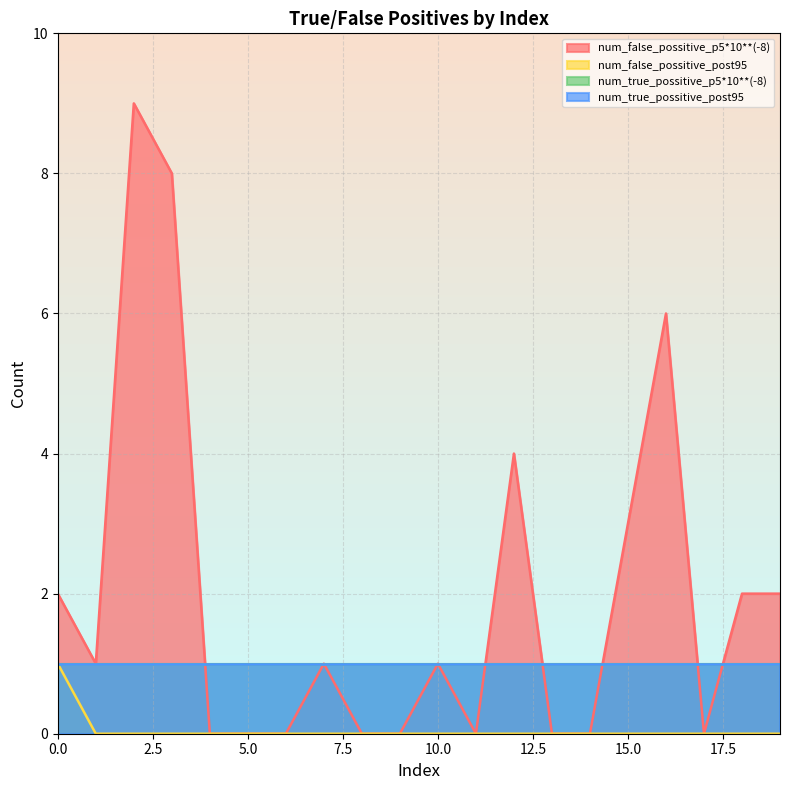

At which category does the chart reach its peak across all series?

2